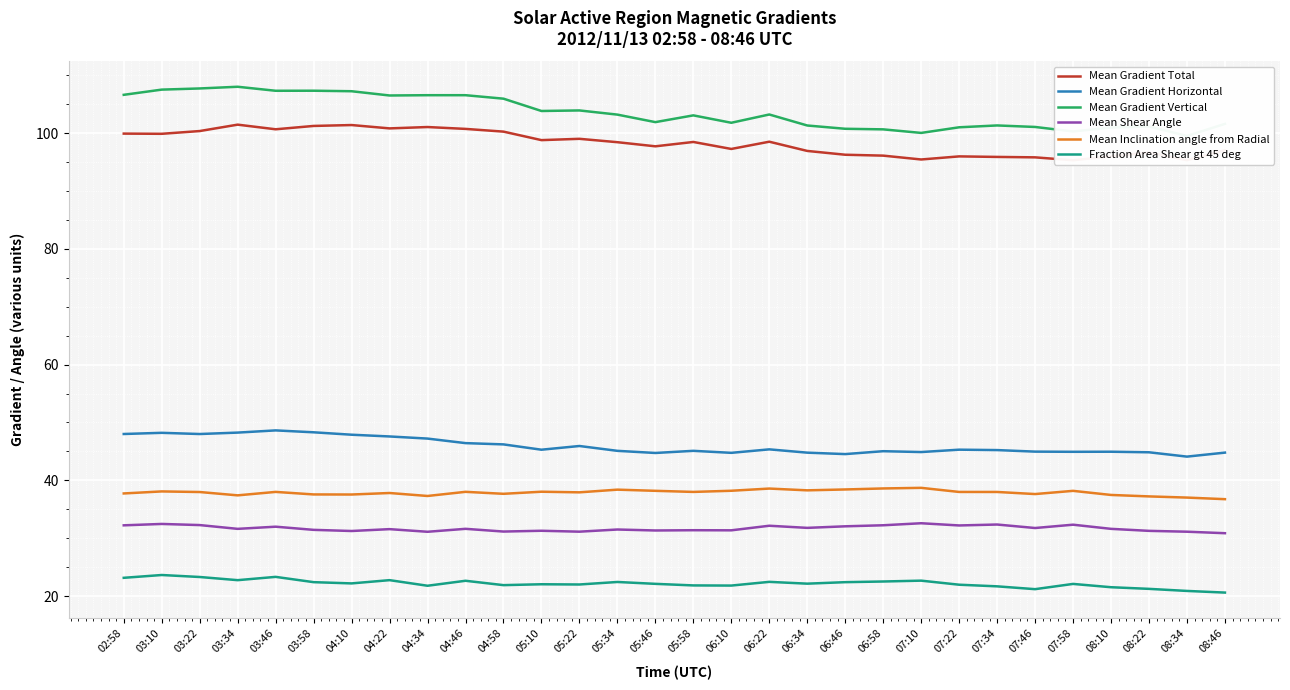

What is the spread (max minus min) of values at 06:10?

80.0